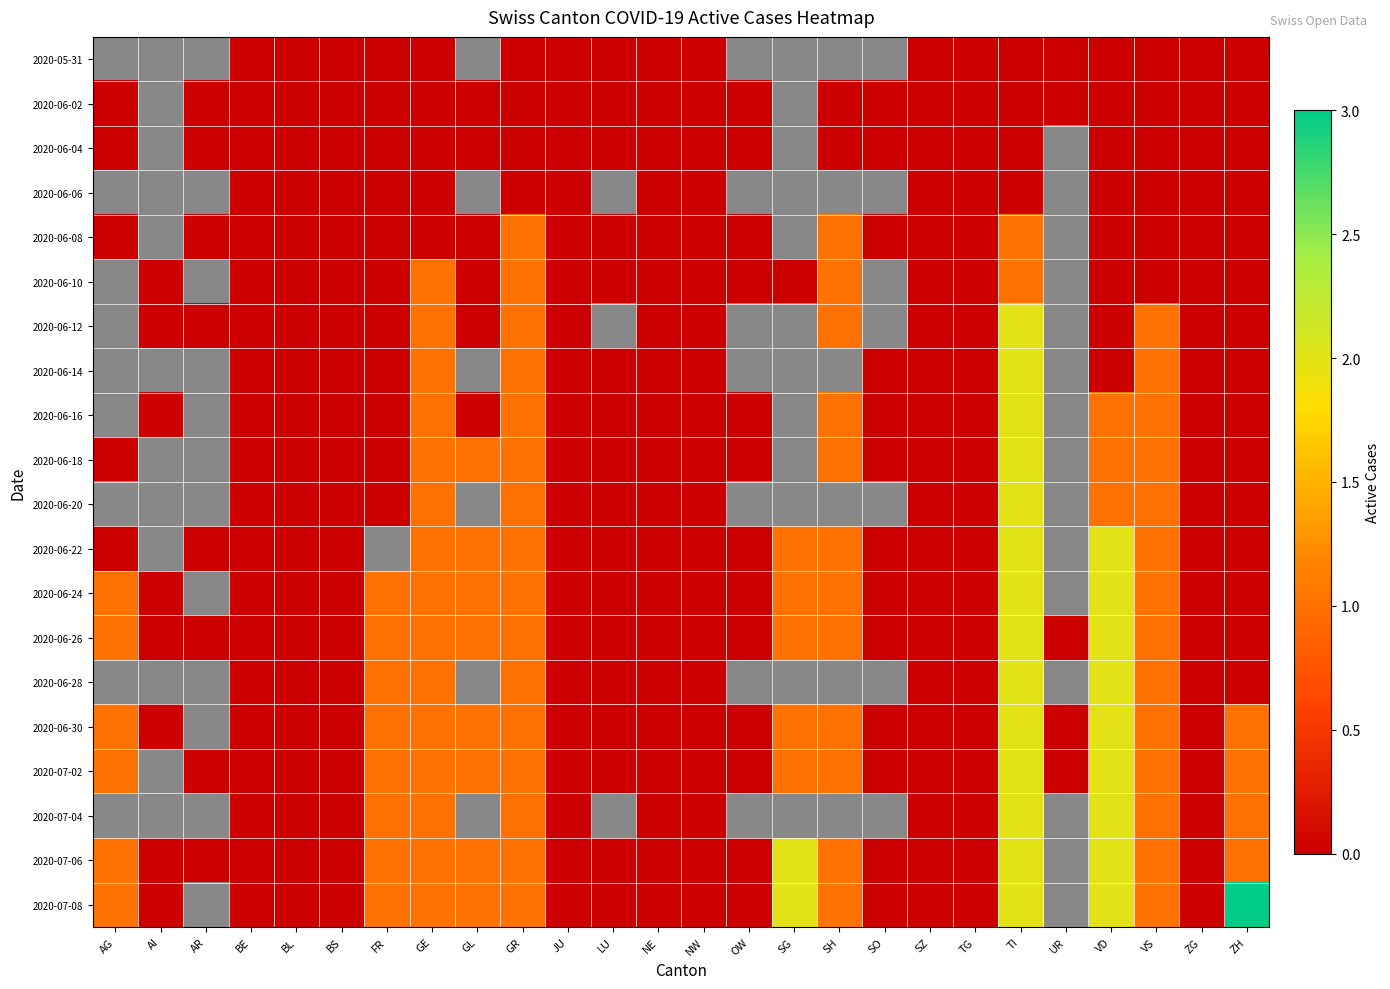

Rank the series at UR from highest to lowest value.

2020-05-31, 2020-06-02, 2020-06-26, 2020-06-30, 2020-07-02, 2020-06-04, 2020-06-06, 2020-06-08, 2020-06-10, 2020-06-12, 2020-06-14, 2020-06-16, 2020-06-18, 2020-06-20, 2020-06-22, 2020-06-24, 2020-06-28, 2020-07-04, 2020-07-06, 2020-07-08